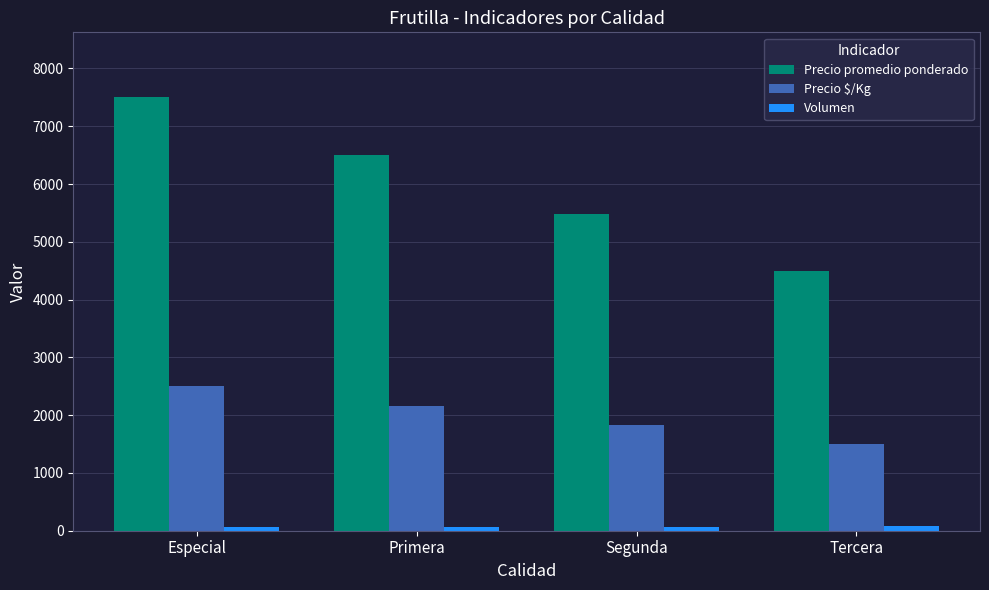

At which category does the chart reach its peak across all series?

Especial